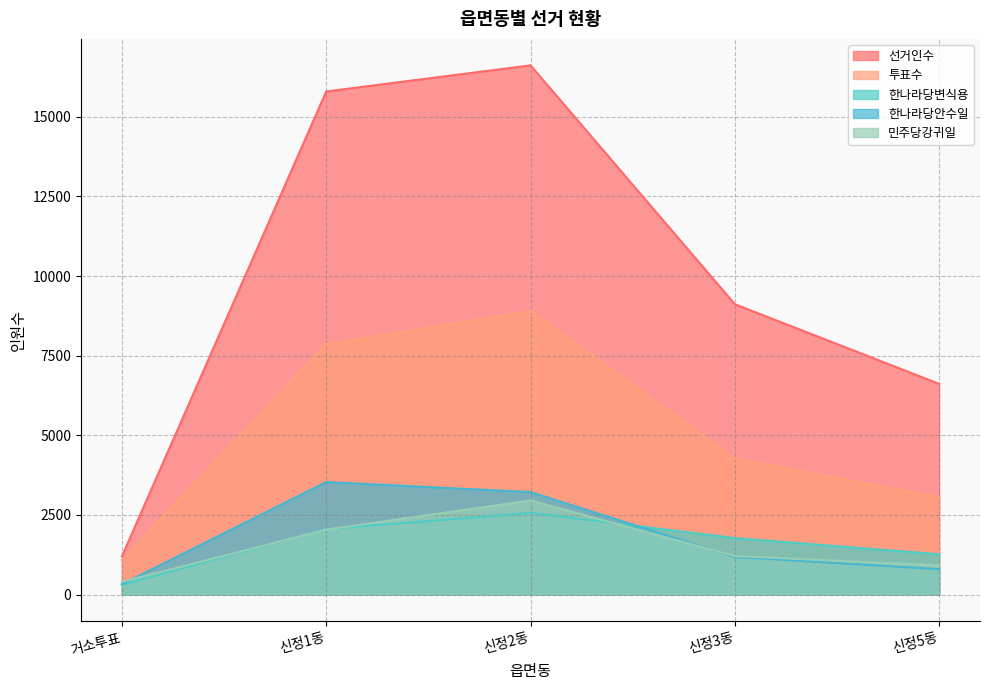

Which series has the widest spread of values?

선거인수